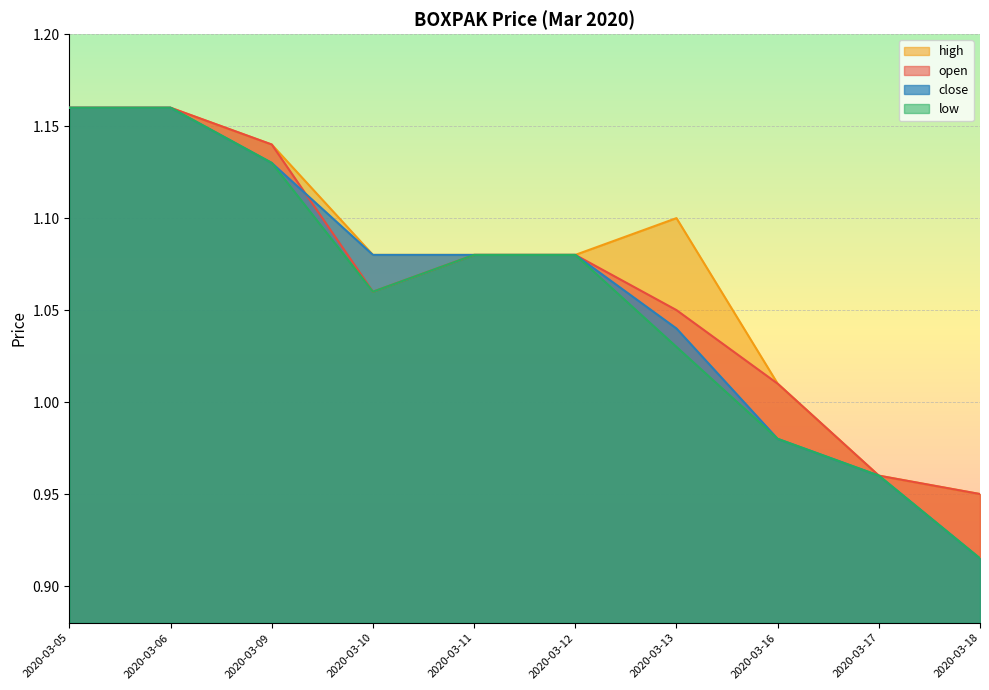

Is the value of open at 2020-03-05 greater than the value of high at 2020-03-05?

No